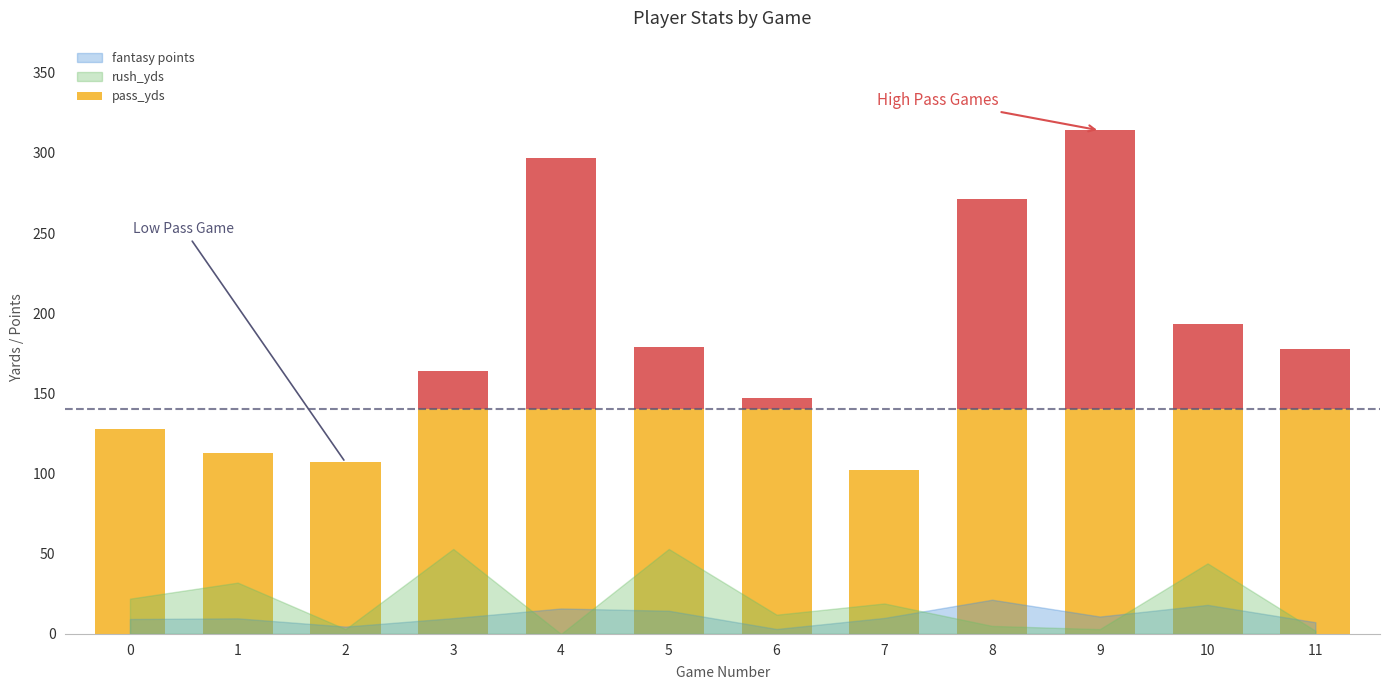

What is the value of the rush_yds bar at the 1st from the left?

22.0